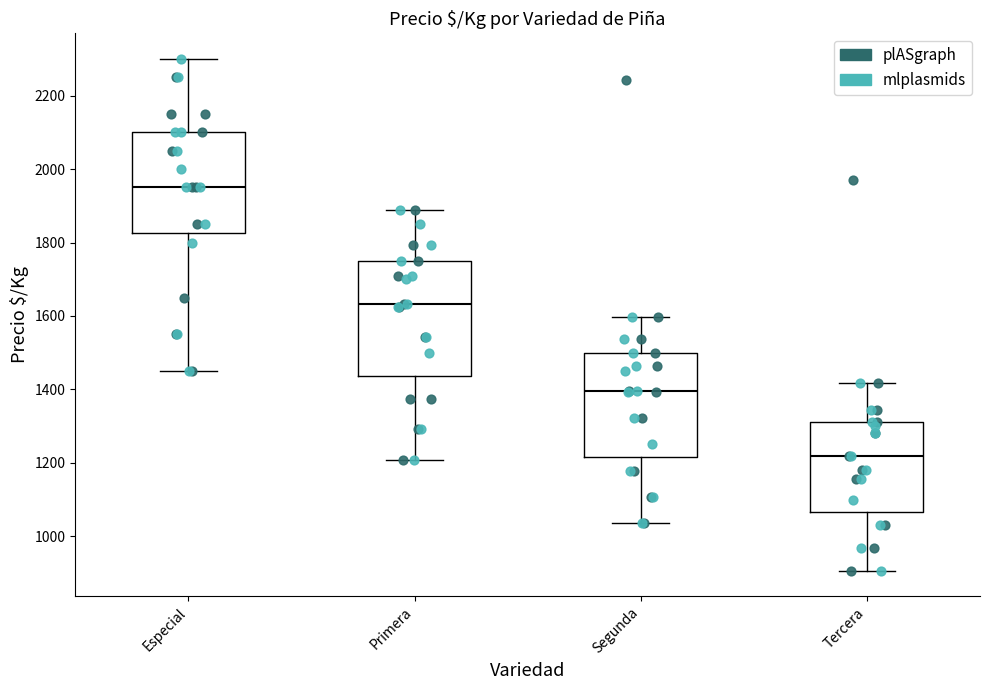

Which box has the lowest median line?

Tercera